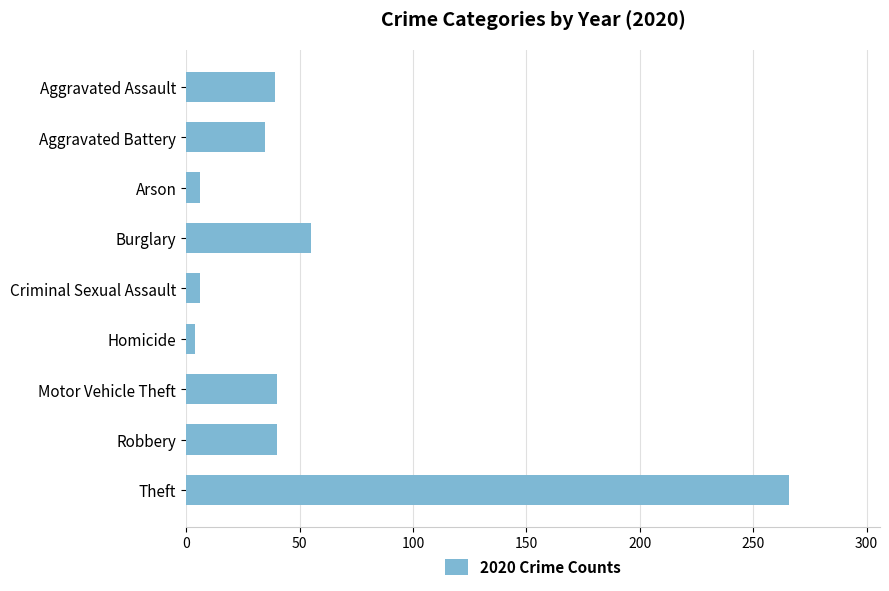

How many values are below 39?

4